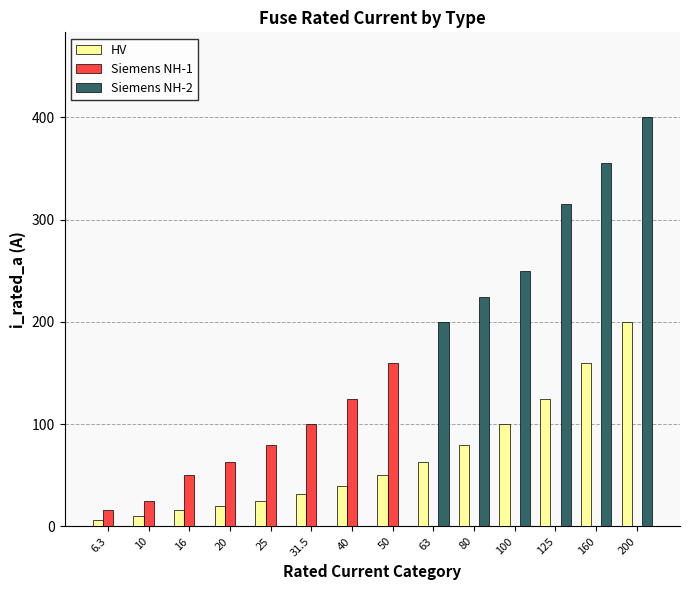

What is the sum of all Siemens NH-2 values?

1744.0